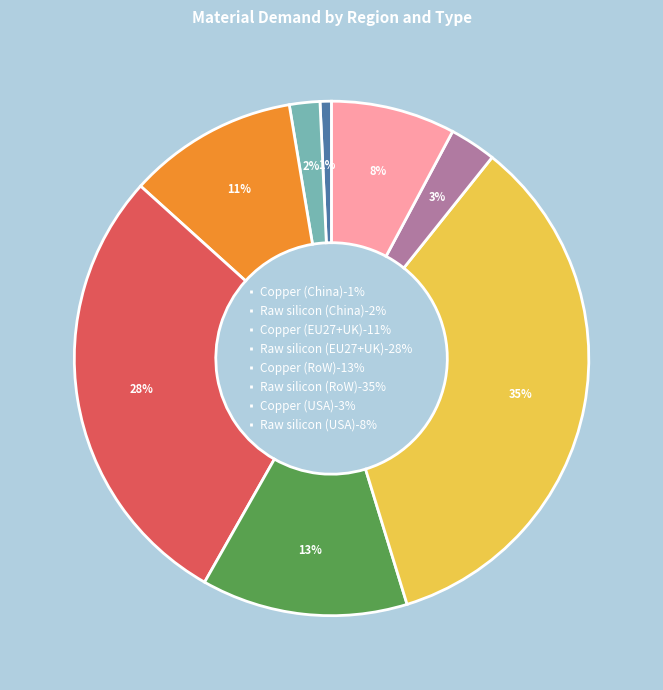

How many slices are in this pie chart?

8